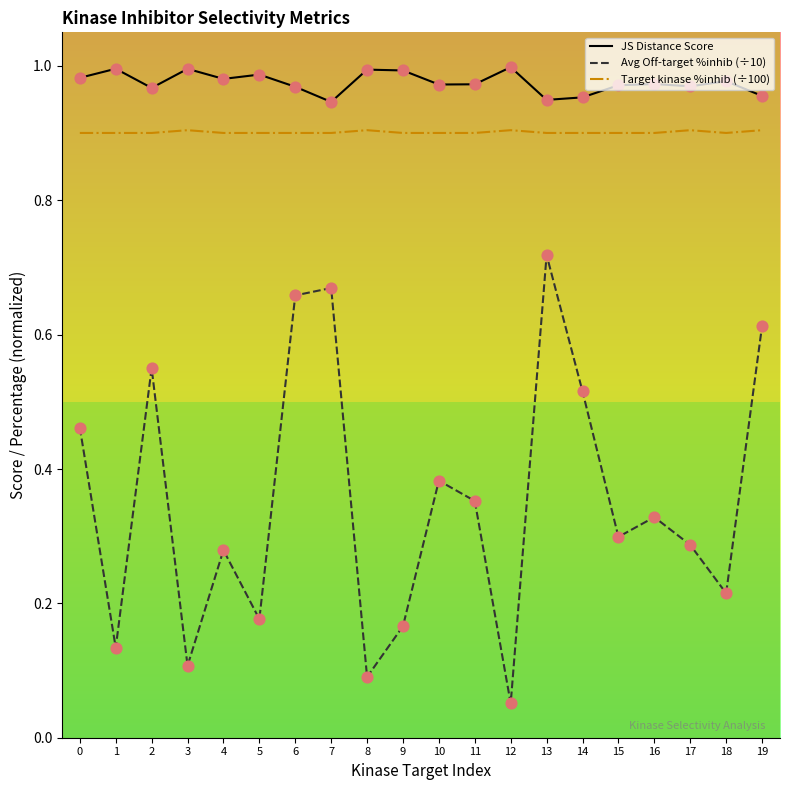

Which series has the largest total across all categories?

JS Distance Score